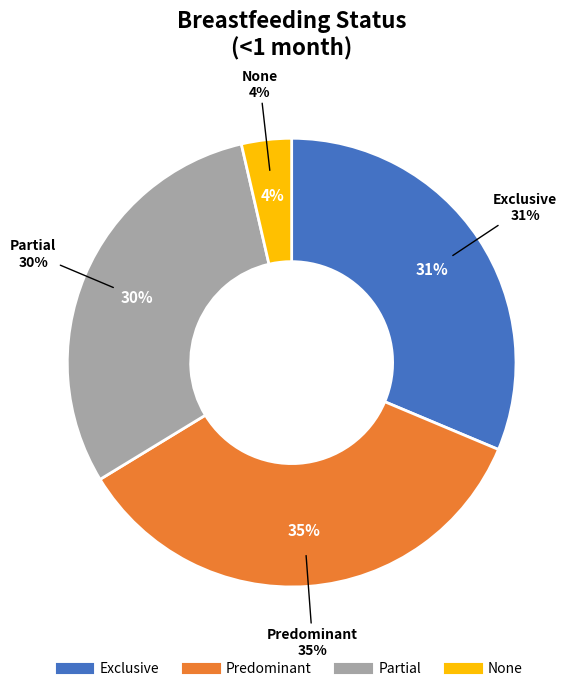

Which category has the smallest portion of the pie?

None